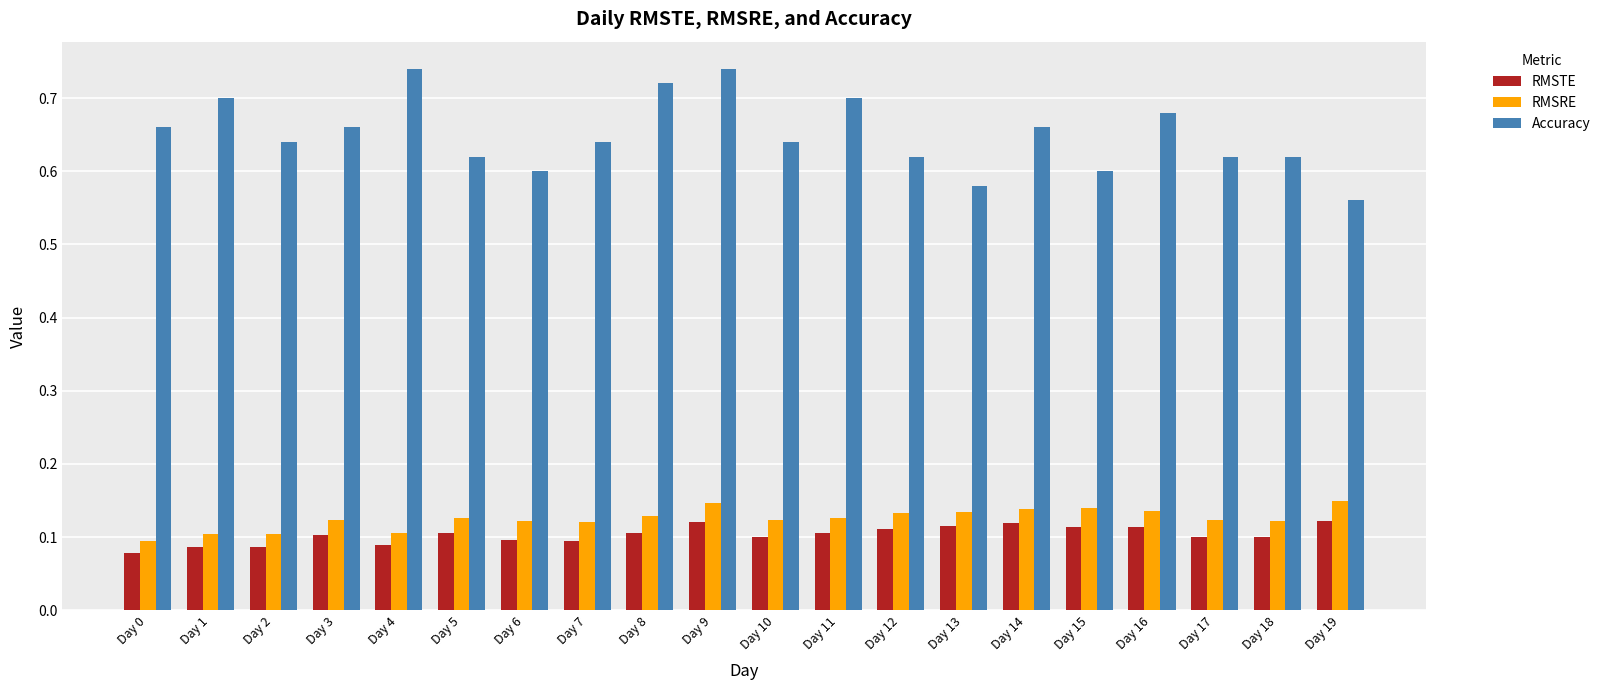

What are all the series names shown in the legend?

RMSTE, RMSRE, Accuracy